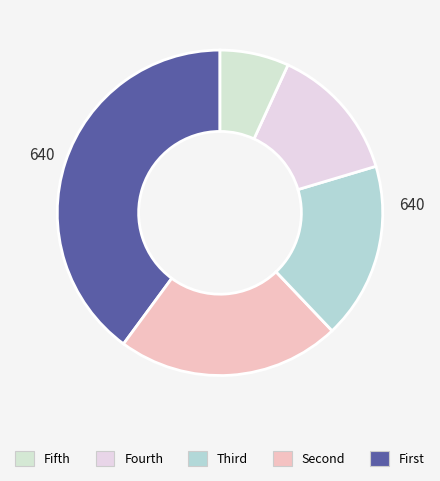

How many segments does this pie chart have?

5